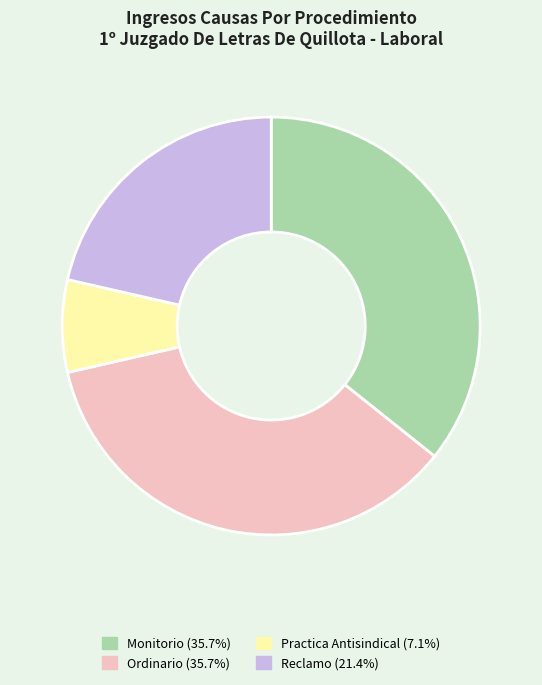

Count the number of slices in the pie.

4